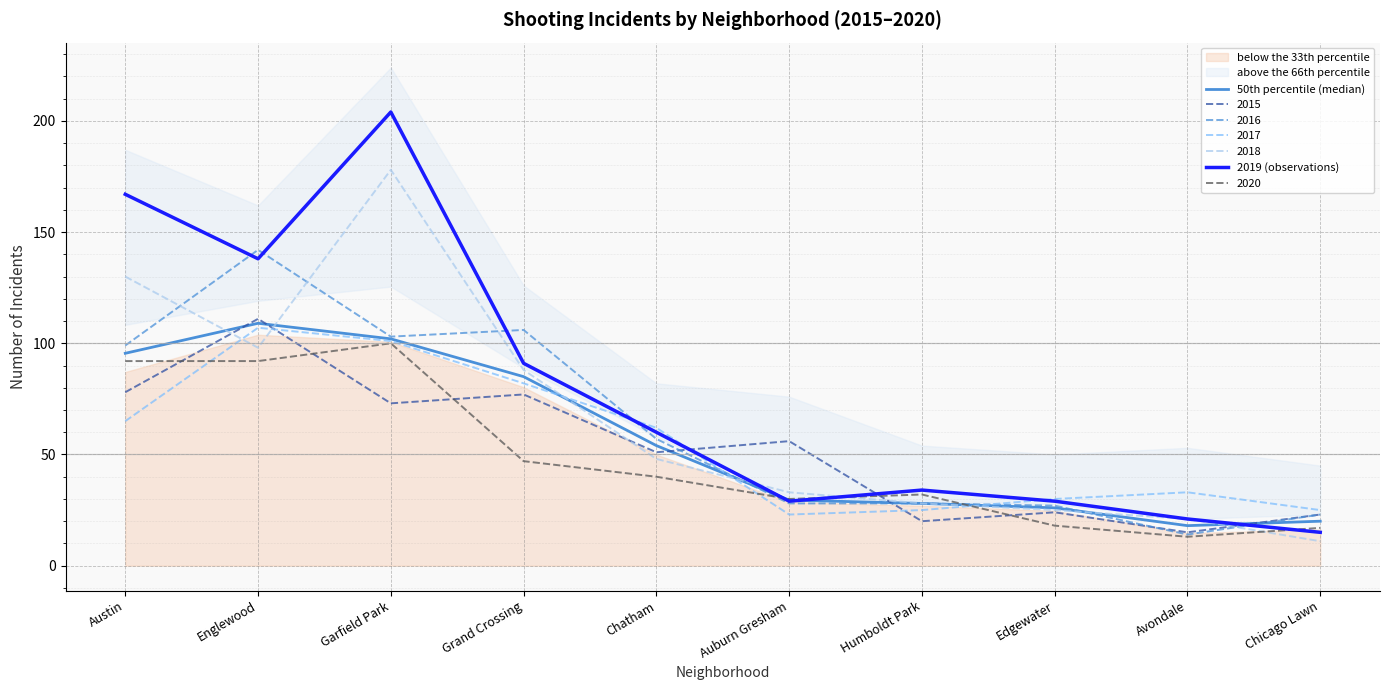

Where is 50th percentile (median) nearest to the value 63?

Chatham